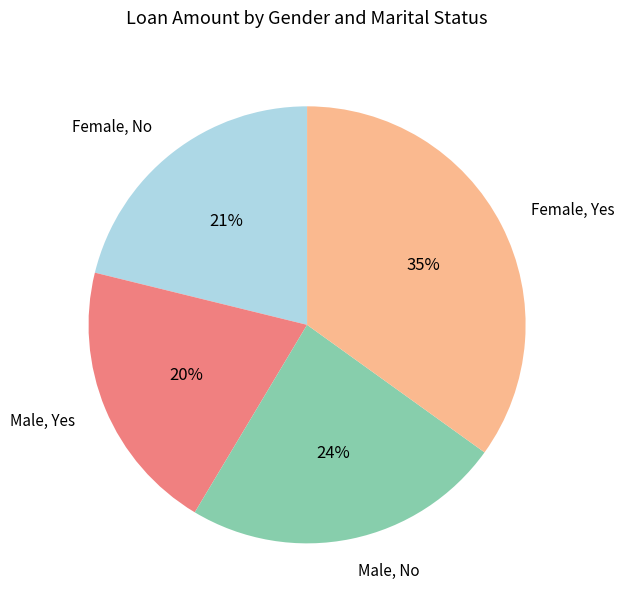

What percentage is the Male, Yes slice, to the nearest percent?

20%